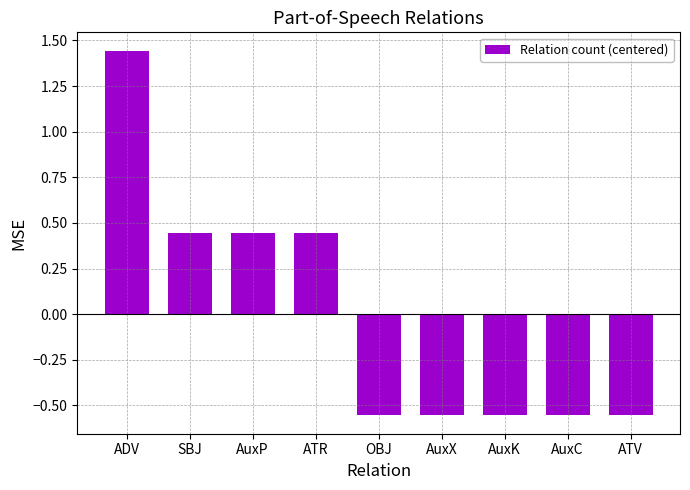

What position from the right is AuxX?

4